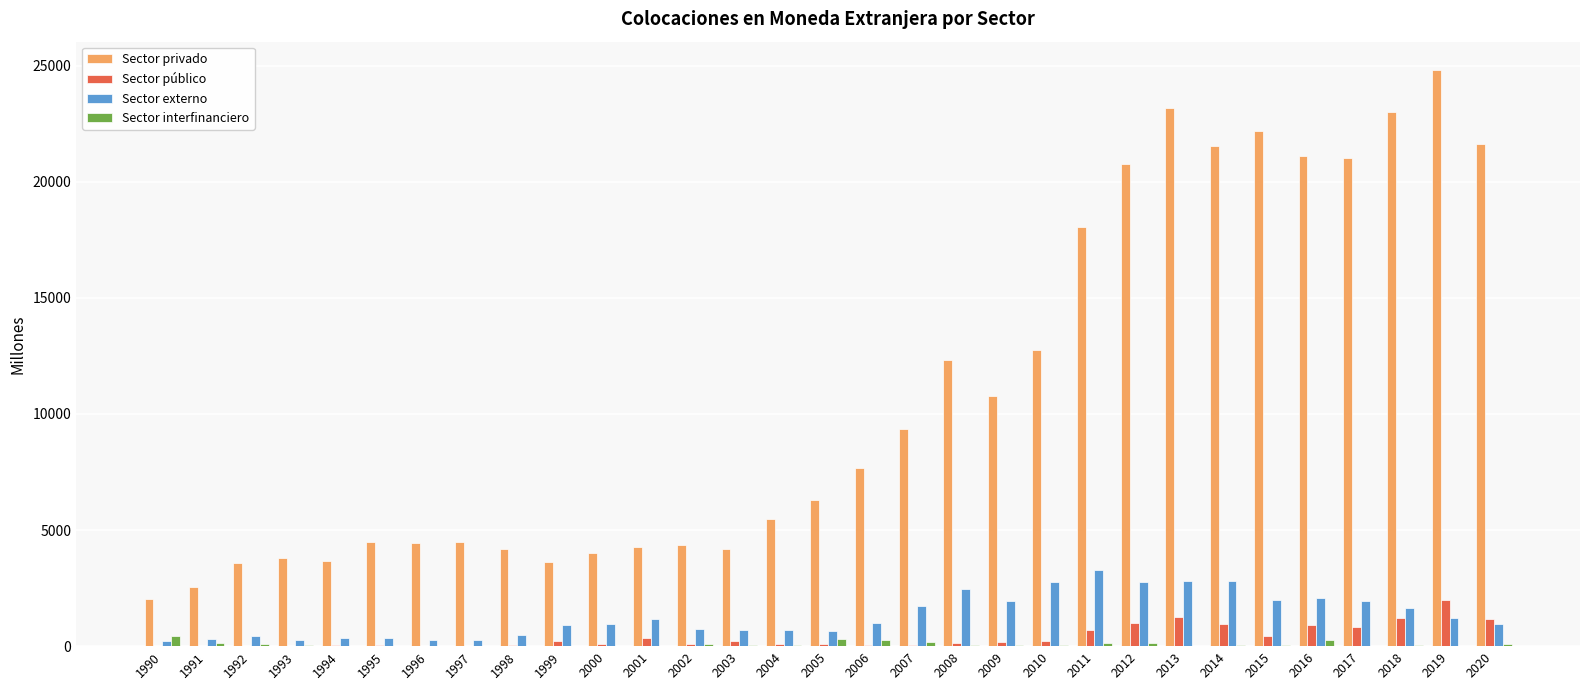

Which series changed the most between 2008 and 2015?

Sector privado